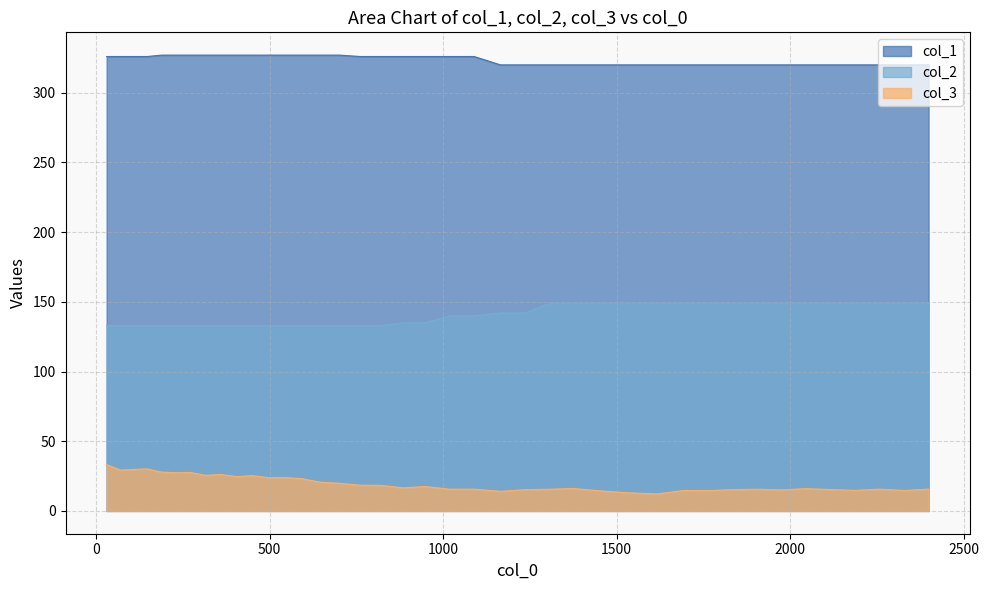

What is the sum of the col_2 values at 1307 and 449?

282.0